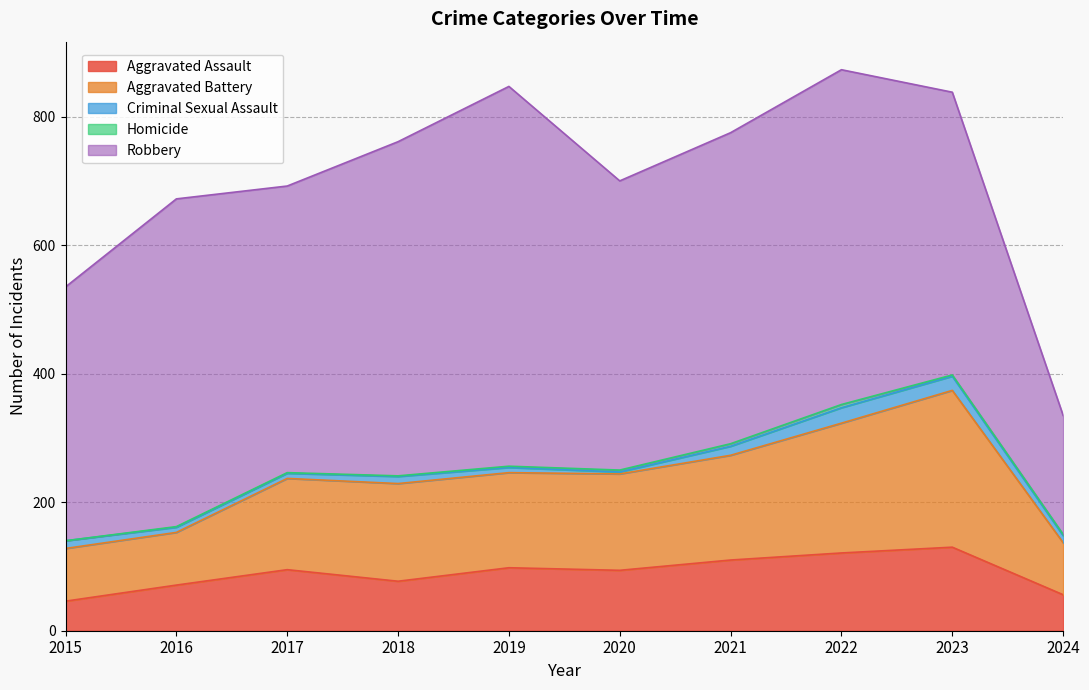

Reading right to left, transcribe all the data shown in this chart.

Aggravated Assault: 2024=56	2023=130	2022=121	2021=110	2020=94	2019=98	2018=77	2017=95	2016=71	2015=46
Aggravated Battery: 2024=81	2023=244	2022=202	2021=163	2020=150	2019=148	2018=152	2017=142	2016=82	2015=82
Criminal Sexual Assault: 2024=11	2023=22	2022=24	2021=14	2020=3	2019=8	2018=11	2017=8	2016=8	2015=12
Homicide: 2024=2	2023=2	2022=5	2021=4	2020=3	2019=2	2018=1	2017=1	2016=1	2015=0
Robbery: 2024=185	2023=440	2022=521	2021=484	2020=450	2019=591	2018=520	2017=446	2016=510	2015=395